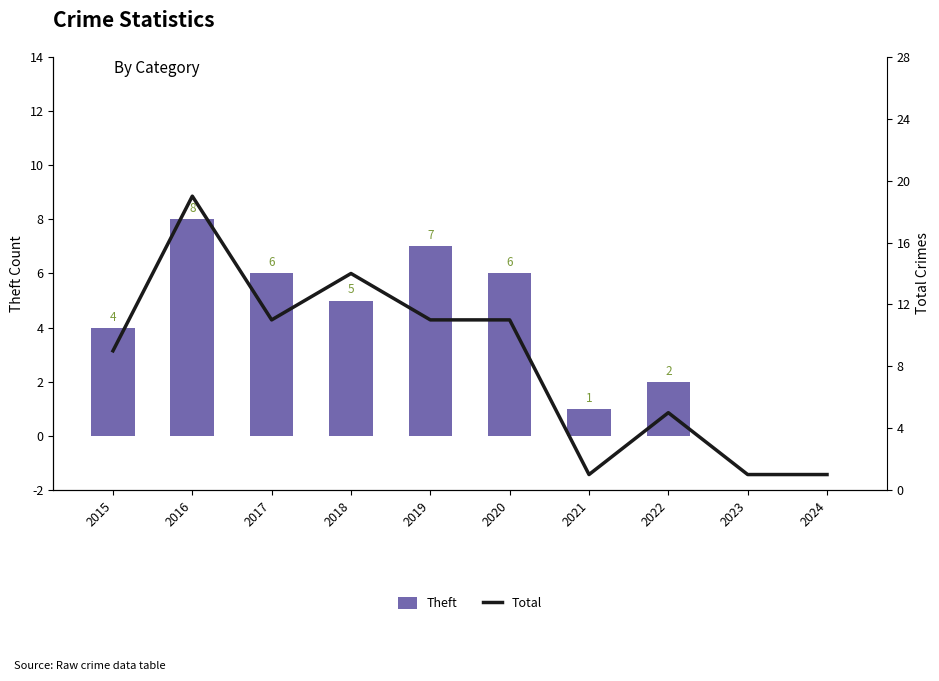

What is the maximum value shown in the chart?

19